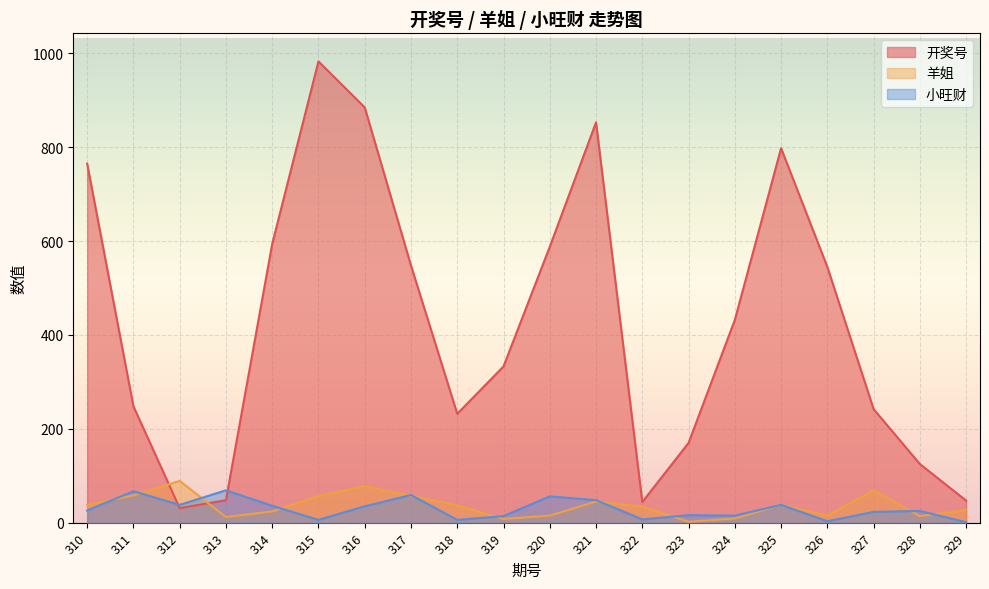

What is the difference between the second highest and second lowest values in the 小旺财 series?

64